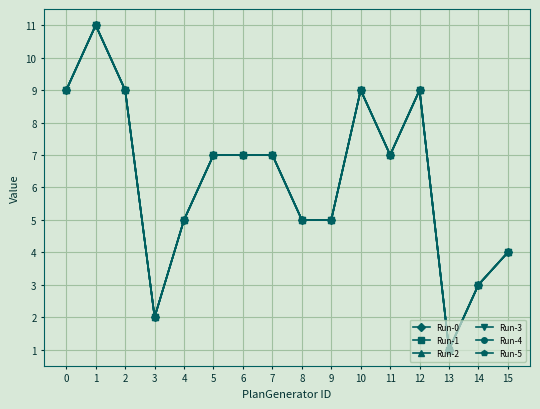

Is this an area chart (filled region under the line)?

No